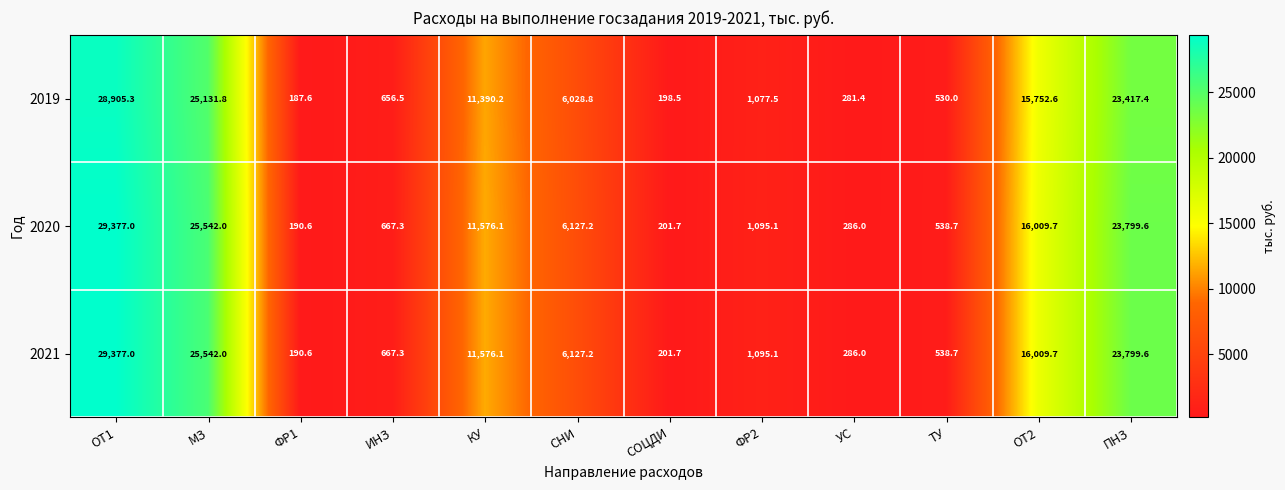

What is the total value across all series at ОТ1?

87659.3